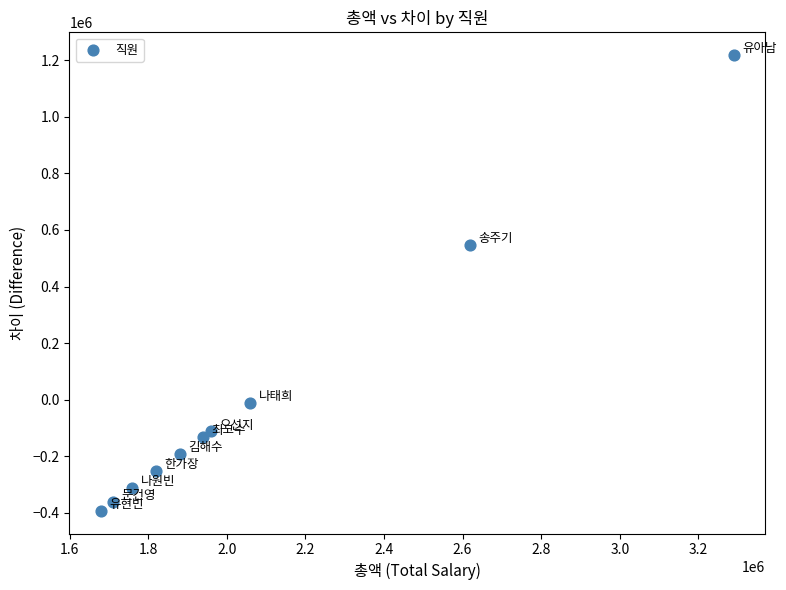

What is the range of Y values (max minus min)?

1610000